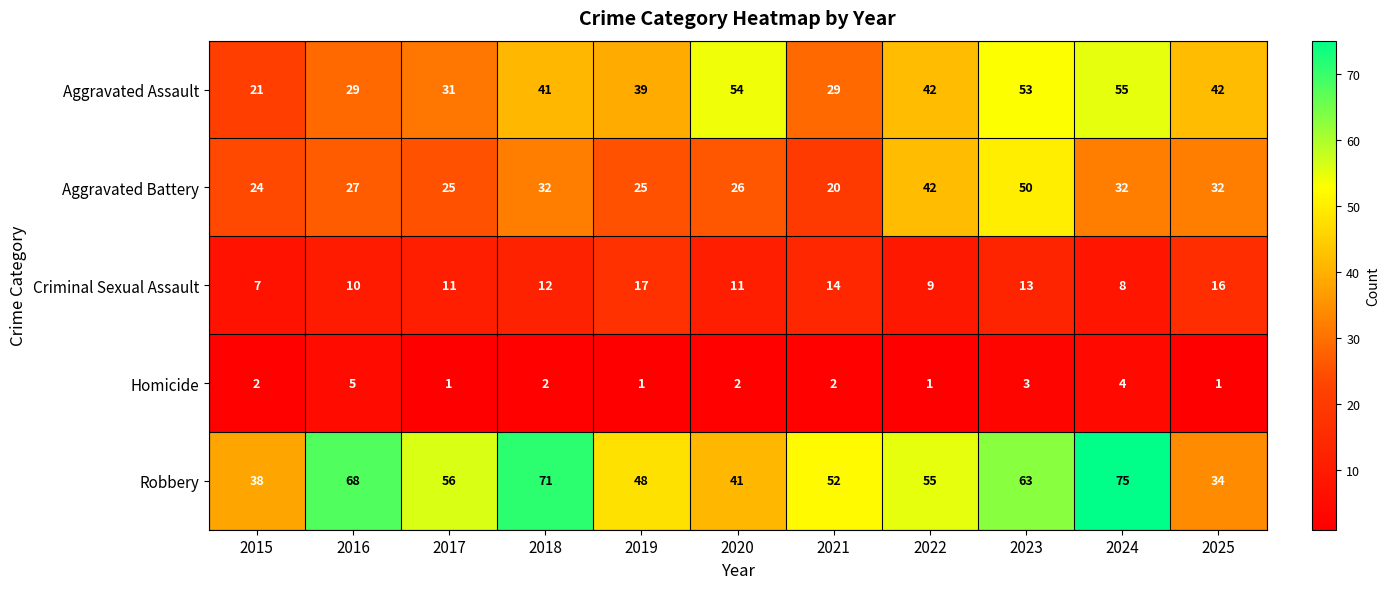

What is the sum of the Criminal Sexual Assault values at 2017 and 2016?

21